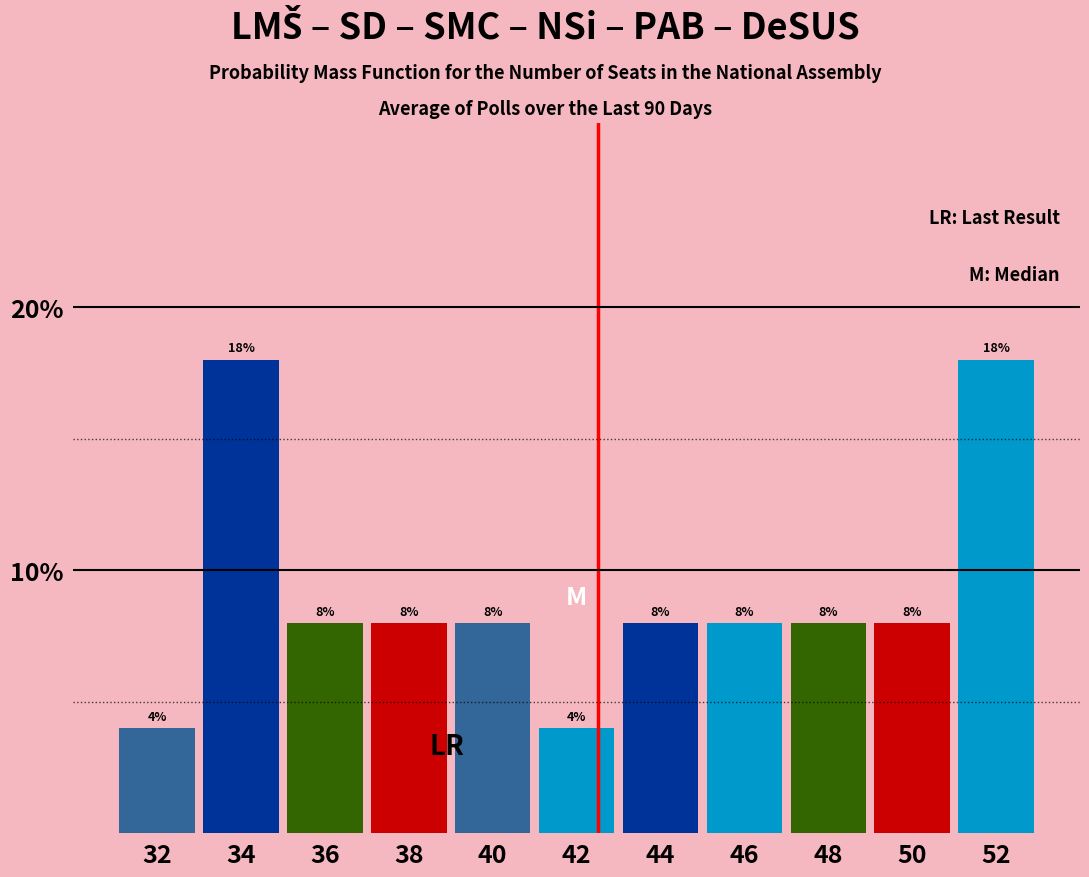

Are the bars horizontal?

No